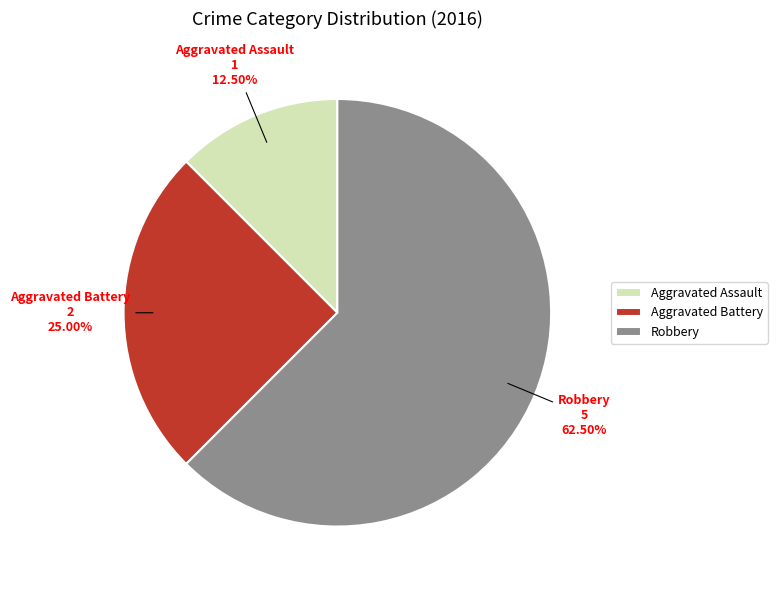

What portion of the pie excludes Robbery?

37.5%